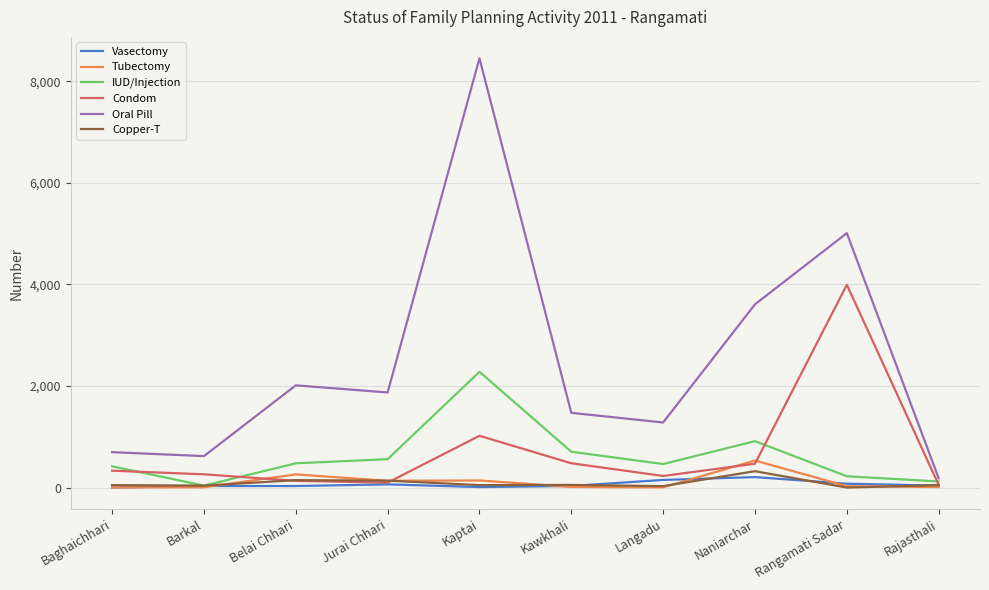

At which label does Copper-T reach its peak?

Naniarchar